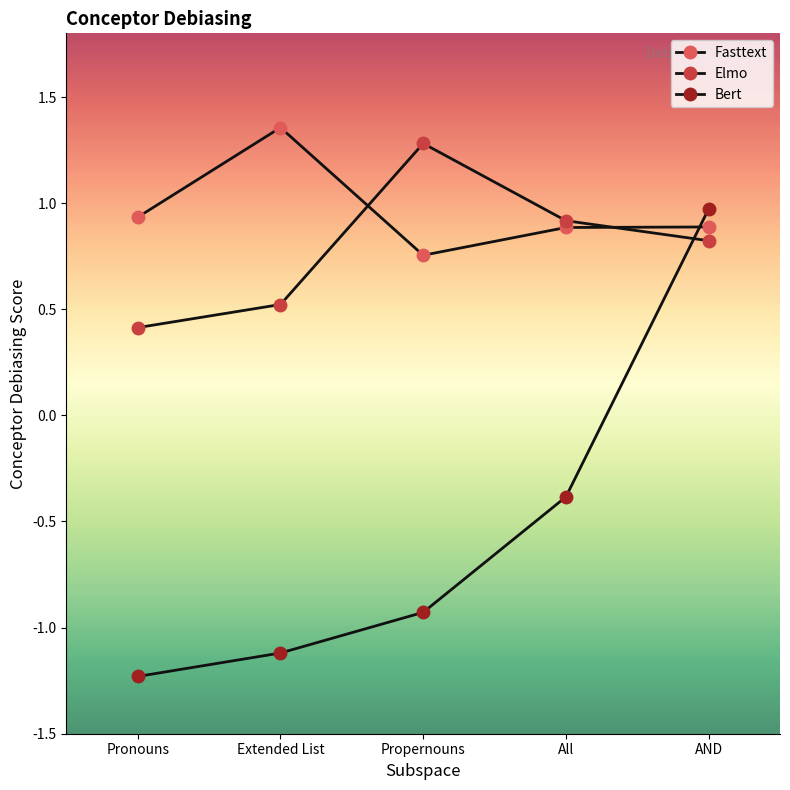

Which category has the highest value in the Fasttext series?

Extended List